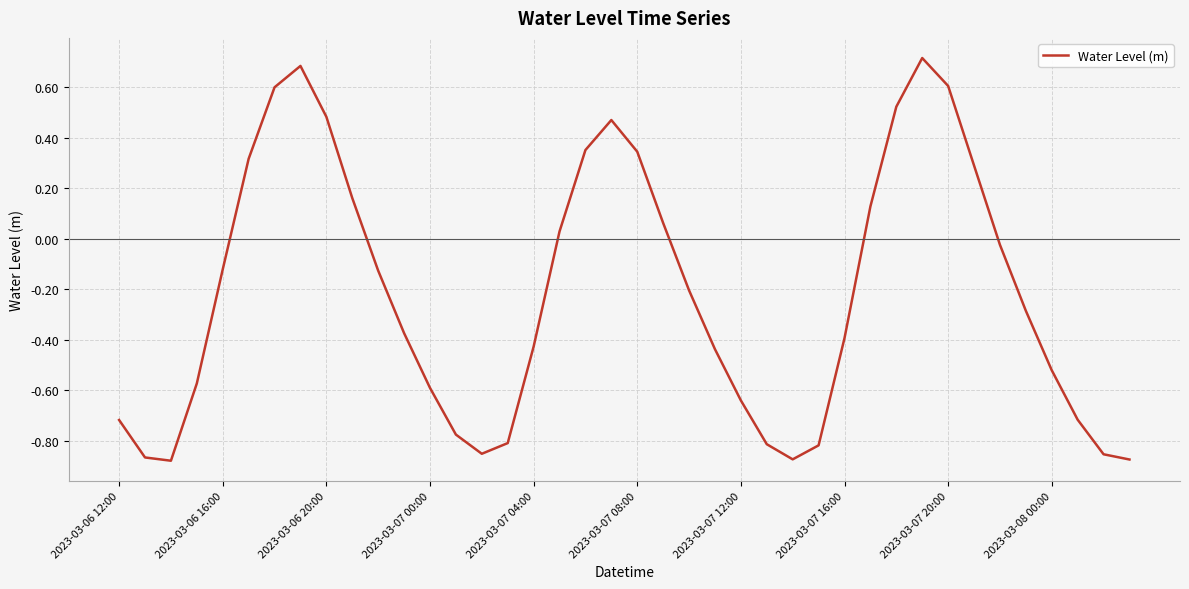

True or false: there are more than 1 points higher than both neighbors.

True